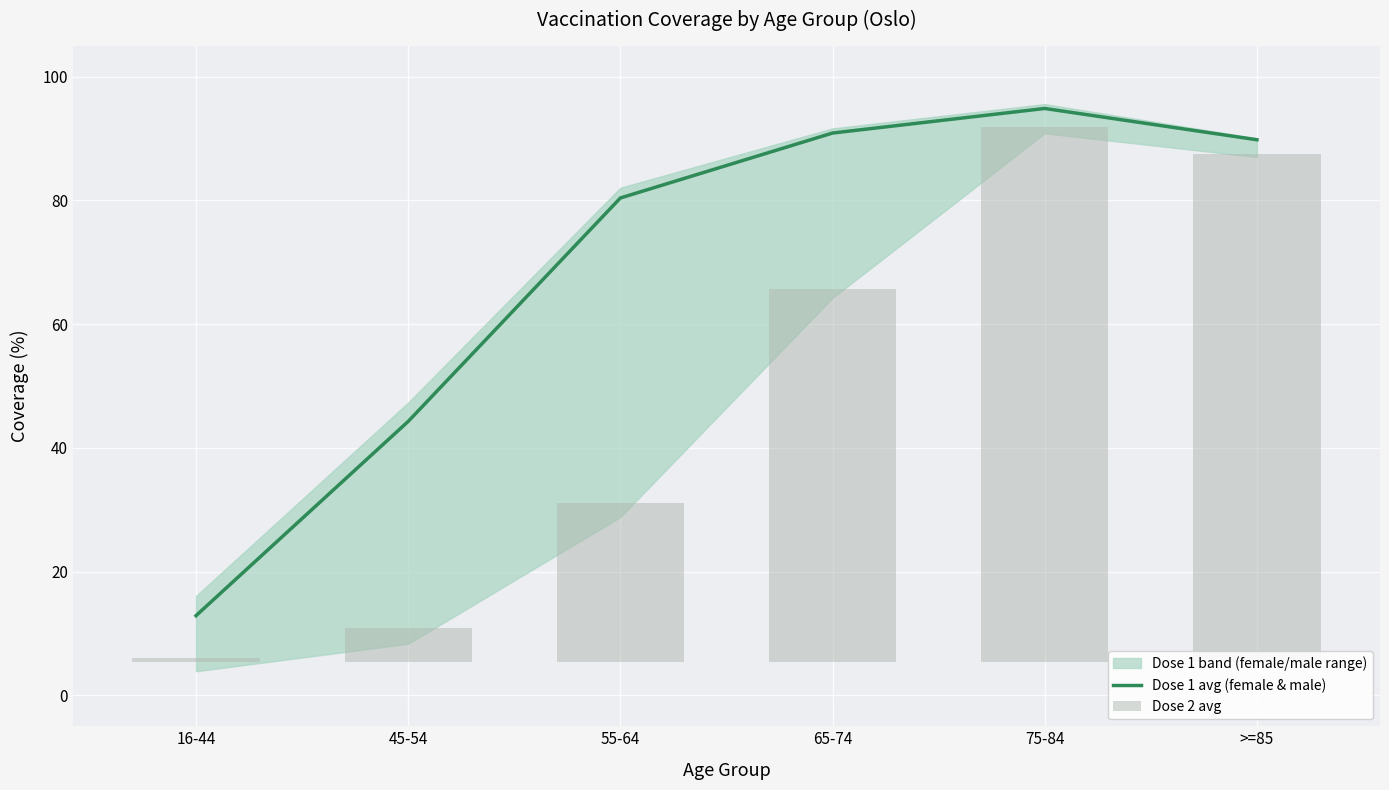

What is the difference between the highest and lowest values at 16-44?

12.4